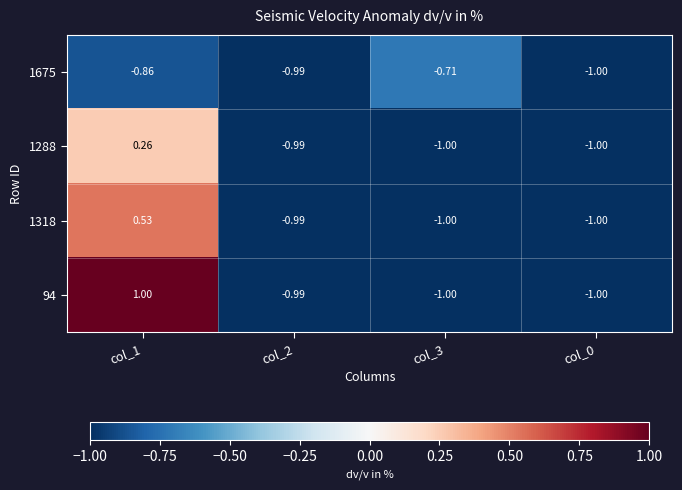

At col_1, list the series in order from largest to smallest.

94, 1318, 1288, 1675